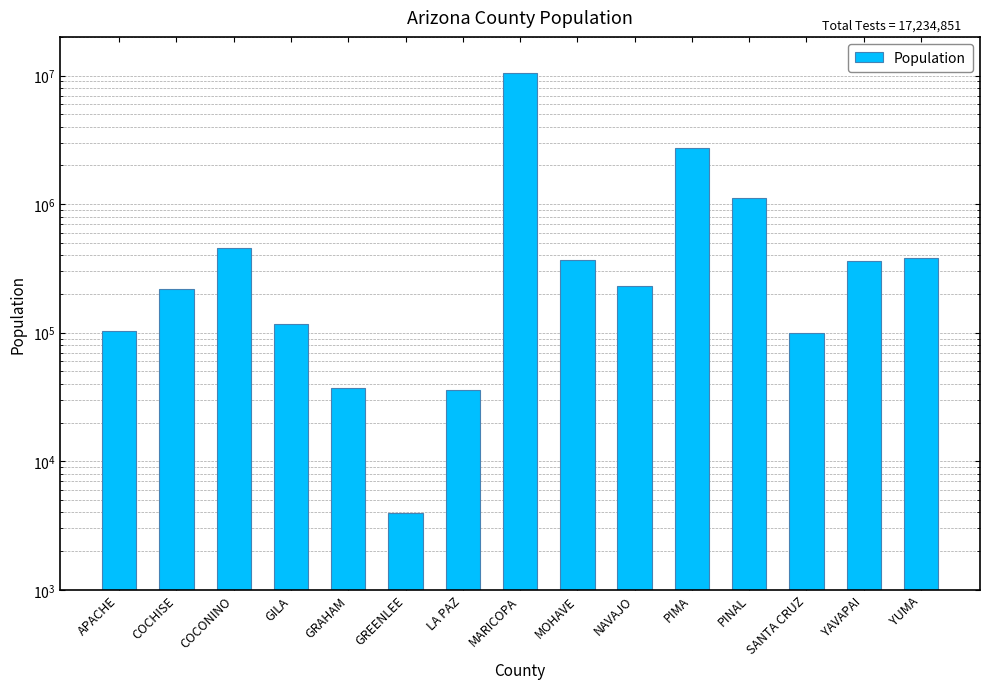

What is the approximate value at GRAHAM?

37242